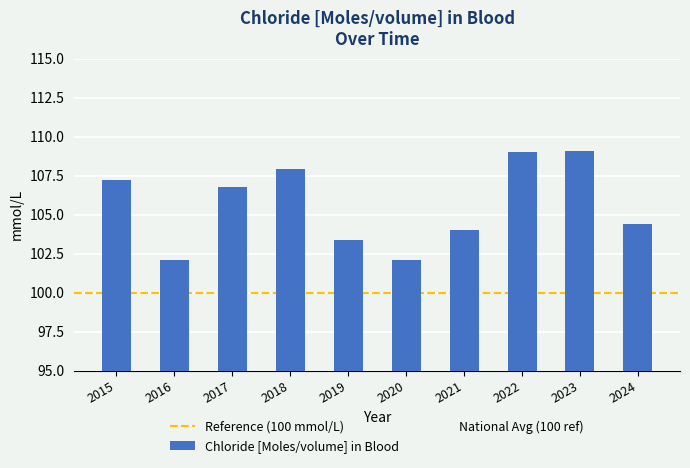

The value at 2021 is 137.1. True or false?

False